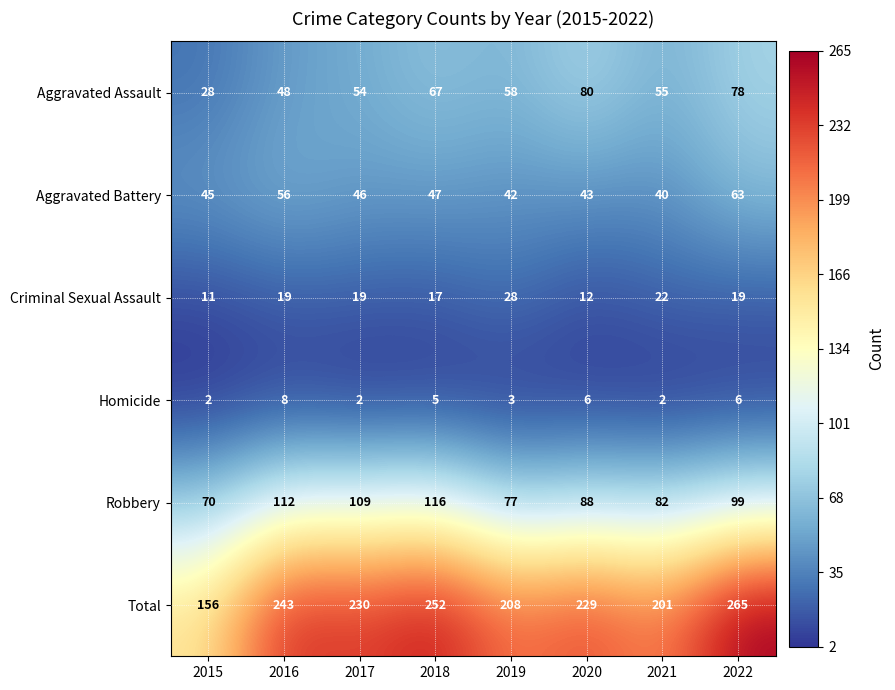

At 2022, list the series in order from smallest to largest.

Homicide, Criminal Sexual Assault, Aggravated Battery, Aggravated Assault, Robbery, Total